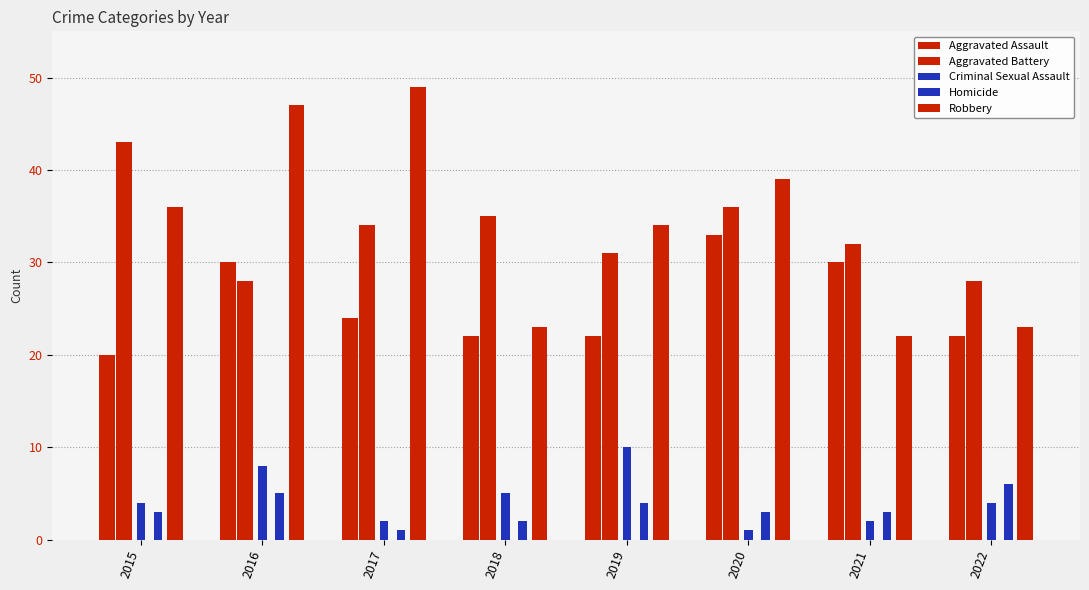

Which series has the largest range (max minus min)?

Robbery